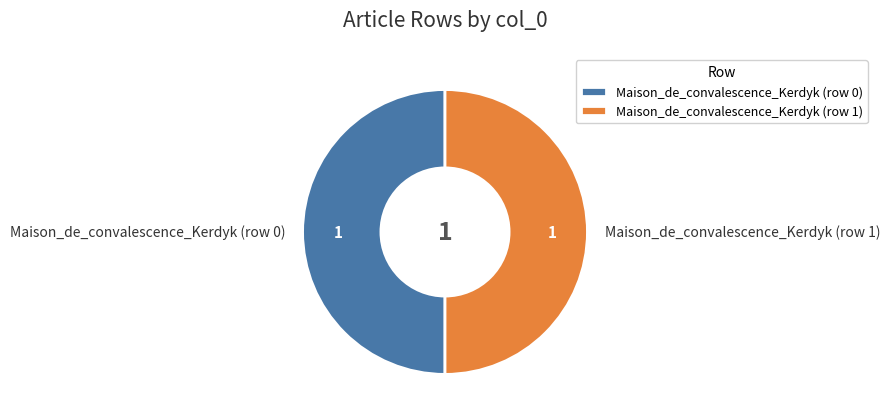

What is the ratio of the value at Maison_de_convalescence_Kerdyk (row 0) to the value at Maison_de_convalescence_Kerdyk (row 1)?

1.0